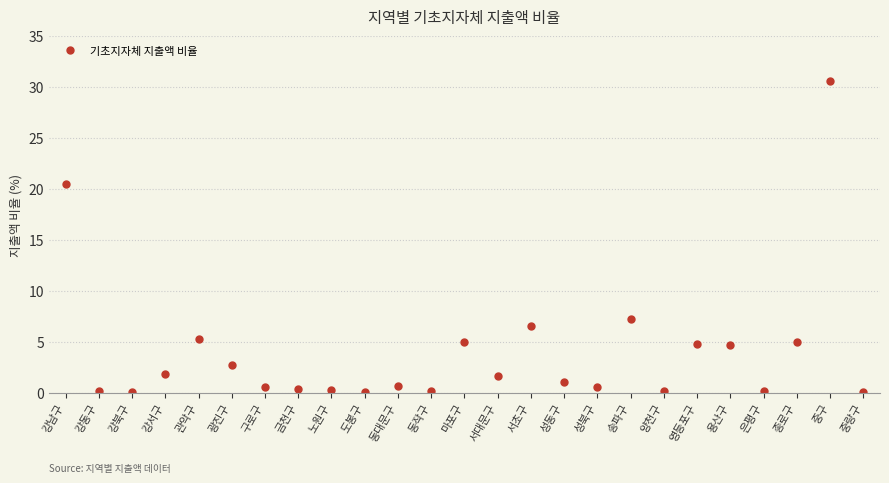

The chart shows a value of 1.1 at 용산구. True or false?

False